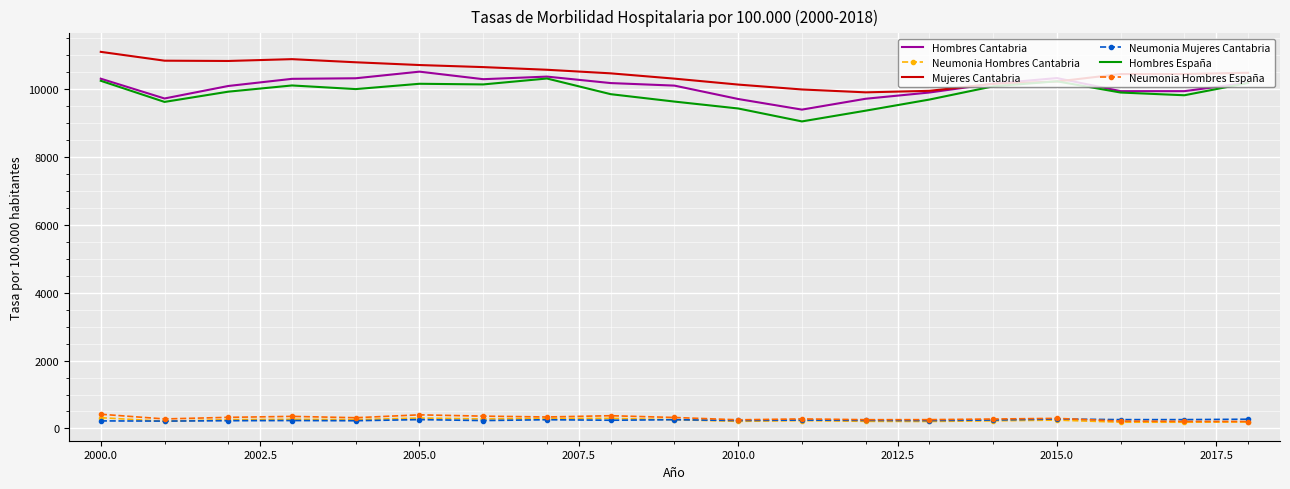

What is the minimum value for Mujeres Cantabria?

9909.0